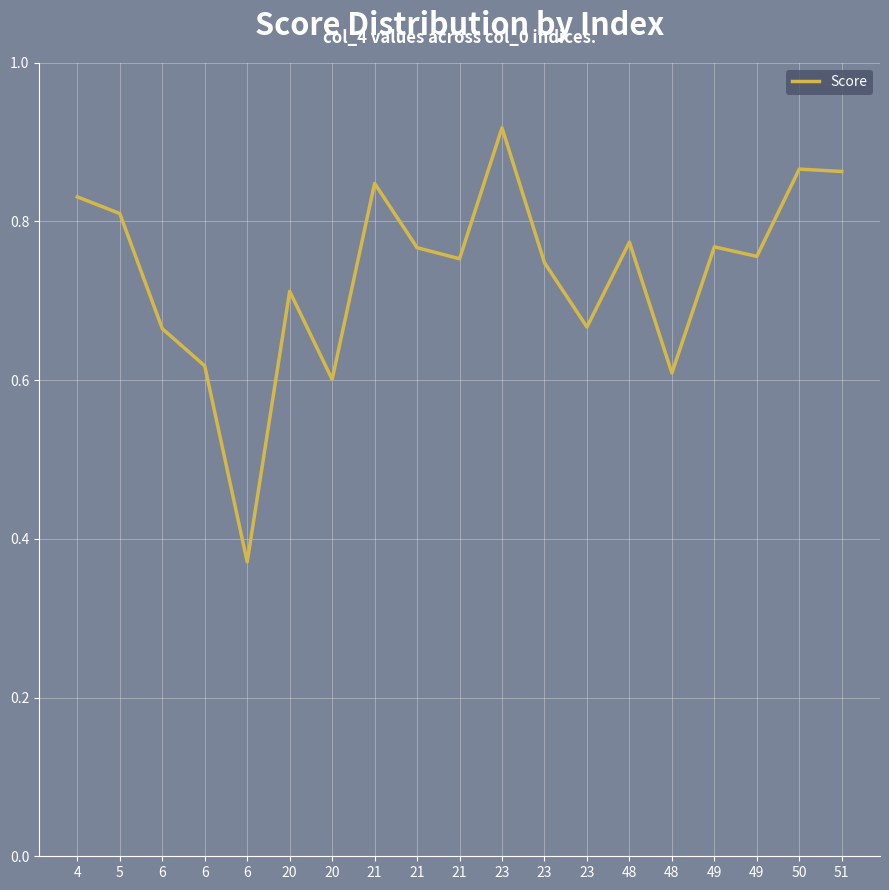

Does the chart have visible grid lines?

Yes